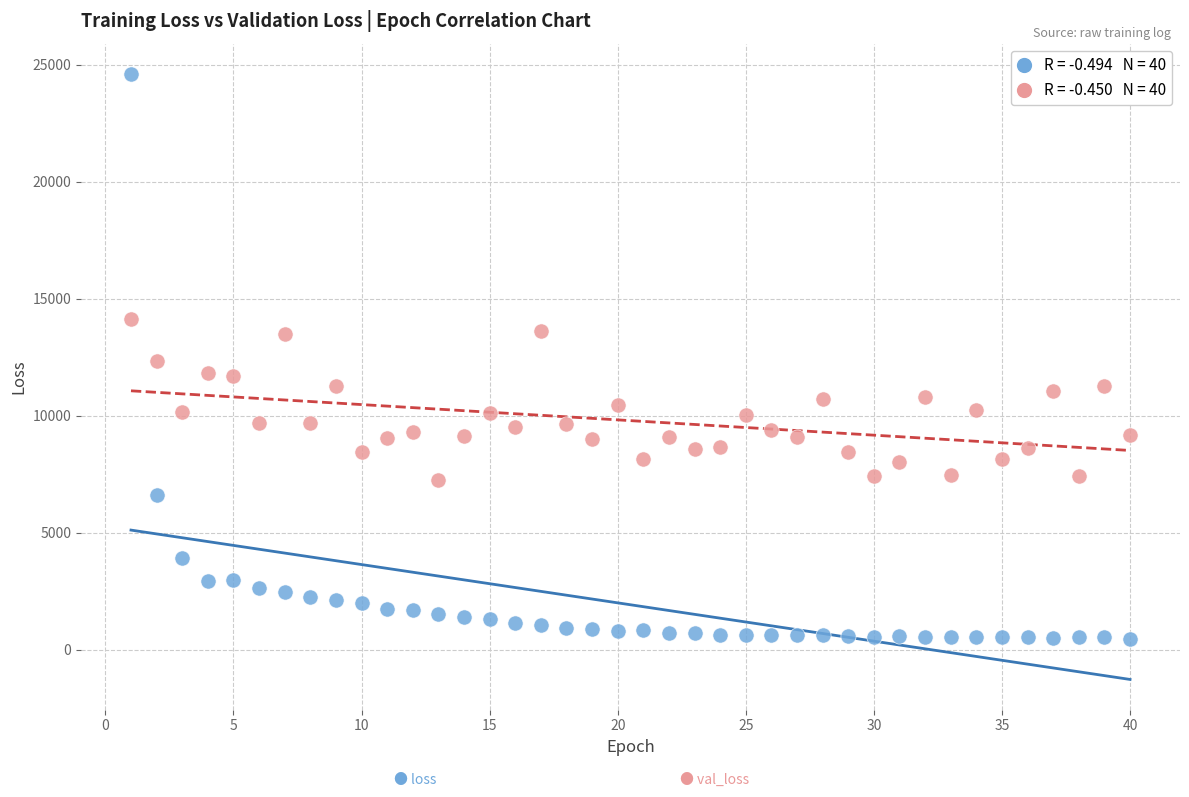

Across all data points, what is the range of X values (max minus min)?

39.0